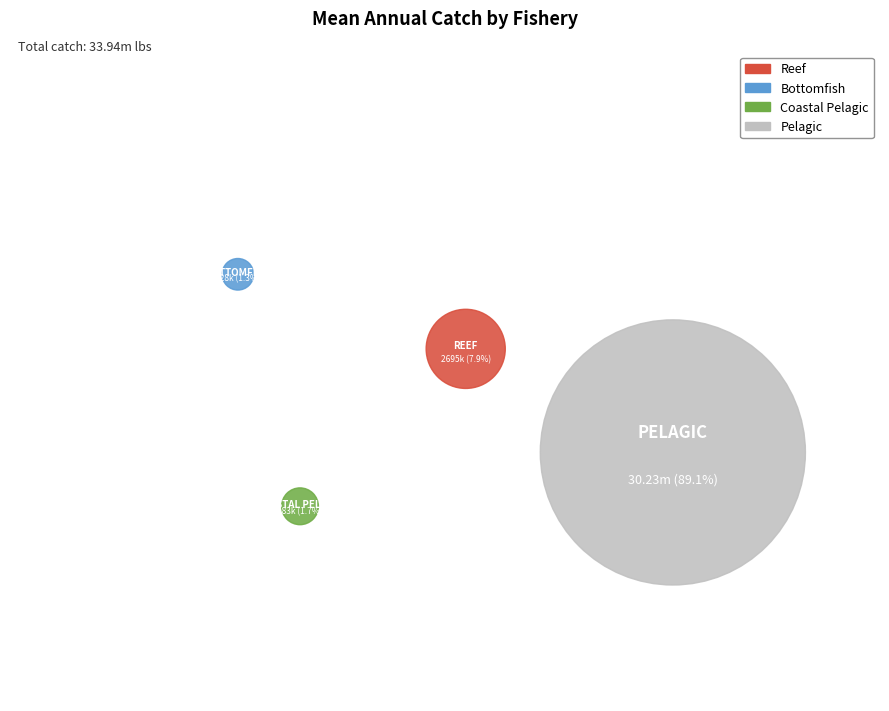

To the nearest percent, what is the combined percentage of Reef and Coastal Pelagic?

10%